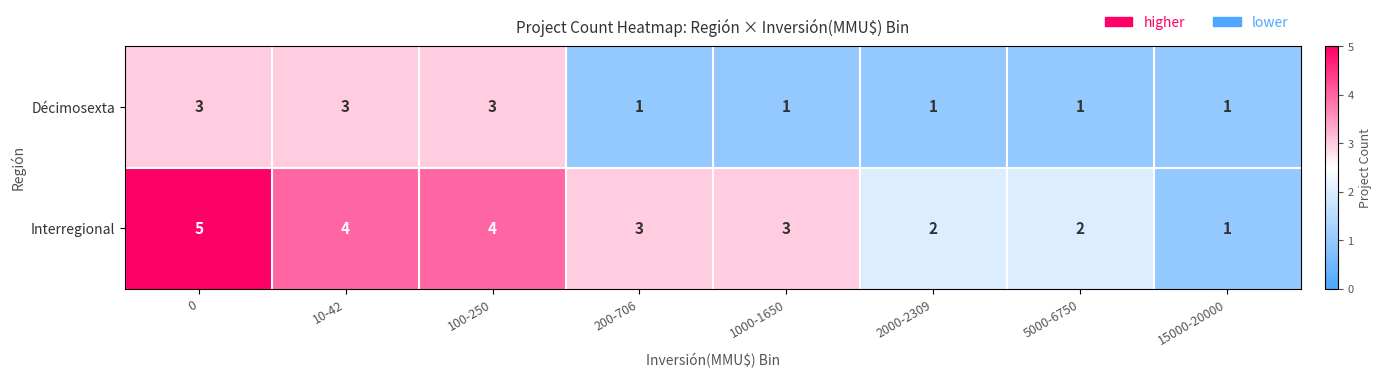

Rank the series by their maximum value, from highest to lowest.

Interregional, Décimosexta